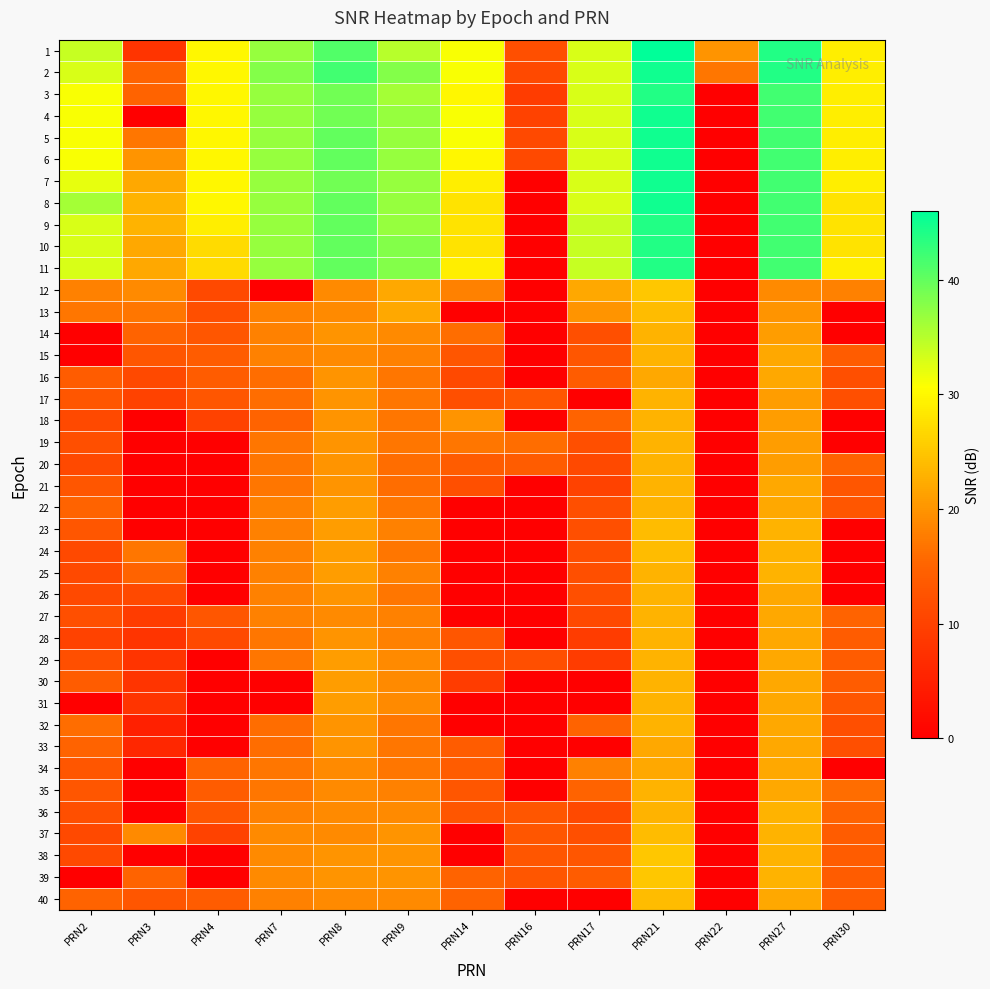

Reading right to left, list all the values displayed in this chart.

1: PRN30=29	PRN27=44	PRN22=20	PRN21=46	PRN17=33	PRN16=12	PRN14=31	PRN9=35	PRN8=41	PRN7=37	PRN4=30	PRN3=8	PRN2=34
2: PRN30=29	PRN27=44	PRN22=17	PRN21=45	PRN17=33	PRN16=11	PRN14=31	PRN9=38	PRN8=42	PRN7=38	PRN4=30	PRN3=15	PRN2=33
3: PRN30=29	PRN27=42	PRN22=0	PRN21=44	PRN17=33	PRN16=9	PRN14=30	PRN9=36	PRN8=39	PRN7=37	PRN4=30	PRN3=15	PRN2=31
4: PRN30=29	PRN27=42	PRN22=0	PRN21=45	PRN17=33	PRN16=10	PRN14=31	PRN9=37	PRN8=39	PRN7=37	PRN4=30	PRN3=0	PRN2=31
5: PRN30=29	PRN27=42	PRN22=0	PRN21=45	PRN17=33	PRN16=11	PRN14=31	PRN9=37	PRN8=40	PRN7=37	PRN4=30	PRN3=17	PRN2=31
6: PRN30=29	PRN27=42	PRN22=0	PRN21=45	PRN17=33	PRN16=11	PRN14=30	PRN9=37	PRN8=40	PRN7=37	PRN4=30	PRN3=20	PRN2=31
7: PRN30=29	PRN27=42	PRN22=0	PRN21=45	PRN17=33	PRN16=0	PRN14=29	PRN9=37	PRN8=39	PRN7=37	PRN4=30	PRN3=22	PRN2=32
8: PRN30=28	PRN27=42	PRN22=0	PRN21=45	PRN17=33	PRN16=0	PRN14=28	PRN9=37	PRN8=40	PRN7=37	PRN4=30	PRN3=23	PRN2=36
9: PRN30=28	PRN27=42	PRN22=0	PRN21=44	PRN17=34	PRN16=0	PRN14=28	PRN9=37	PRN8=40	PRN7=37	PRN4=29	PRN3=23	PRN2=33
10: PRN30=28	PRN27=42	PRN22=0	PRN21=44	PRN17=34	PRN16=0	PRN14=28	PRN9=38	PRN8=40	PRN7=37	PRN4=27	PRN3=22	PRN2=33
11: PRN30=29	PRN27=42	PRN22=0	PRN21=44	PRN17=34	PRN16=0	PRN14=29	PRN9=38	PRN8=40	PRN7=37	PRN4=27	PRN3=22	PRN2=33
12: PRN30=18	PRN27=19	PRN22=0	PRN21=25	PRN17=22	PRN16=0	PRN14=18	PRN9=22	PRN8=19	PRN7=0	PRN4=11	PRN3=19	PRN2=18
13: PRN30=0	PRN27=20	PRN22=0	PRN21=24	PRN17=20	PRN16=0	PRN14=0	PRN9=22	PRN8=19	PRN7=18	PRN4=12	PRN3=17	PRN2=17
14: PRN30=0	PRN27=21	PRN22=0	PRN21=23	PRN17=12	PRN16=0	PRN14=16	PRN9=19	PRN8=20	PRN7=18	PRN4=13	PRN3=15	PRN2=0
15: PRN30=14	PRN27=22	PRN22=0	PRN21=23	PRN17=13	PRN16=0	PRN14=13	PRN9=18	PRN8=19	PRN7=18	PRN4=14	PRN3=13	PRN2=0
16: PRN30=12	PRN27=22	PRN22=0	PRN21=22	PRN17=14	PRN16=0	PRN14=11	PRN9=17	PRN8=20	PRN7=16	PRN4=14	PRN3=11	PRN2=14
17: PRN30=12	PRN27=21	PRN22=0	PRN21=23	PRN17=0	PRN16=13	PRN14=12	PRN9=17	PRN8=20	PRN7=16	PRN4=13	PRN3=10	PRN2=13
18: PRN30=0	PRN27=21	PRN22=0	PRN21=23	PRN17=15	PRN16=0	PRN14=20	PRN9=17	PRN8=20	PRN7=15	PRN4=10	PRN3=0	PRN2=11
19: PRN30=0	PRN27=21	PRN22=0	PRN21=23	PRN17=12	PRN16=16	PRN14=17	PRN9=17	PRN8=20	PRN7=17	PRN4=0	PRN3=0	PRN2=12
20: PRN30=15	PRN27=21	PRN22=0	PRN21=23	PRN17=11	PRN16=14	PRN14=14	PRN9=16	PRN8=20	PRN7=17	PRN4=0	PRN3=0	PRN2=11
21: PRN30=13	PRN27=22	PRN22=0	PRN21=23	PRN17=10	PRN16=0	PRN14=12	PRN9=16	PRN8=20	PRN7=17	PRN4=0	PRN3=0	PRN2=13
22: PRN30=13	PRN27=22	PRN22=0	PRN21=23	PRN17=12	PRN16=0	PRN14=0	PRN9=17	PRN8=21	PRN7=18	PRN4=0	PRN3=0	PRN2=15
23: PRN30=0	PRN27=23	PRN22=0	PRN21=24	PRN17=12	PRN16=0	PRN14=0	PRN9=18	PRN8=21	PRN7=18	PRN4=0	PRN3=0	PRN2=13
24: PRN30=0	PRN27=23	PRN22=0	PRN21=24	PRN17=12	PRN16=0	PRN14=0	PRN9=17	PRN8=21	PRN7=18	PRN4=0	PRN3=17	PRN2=11
25: PRN30=0	PRN27=23	PRN22=0	PRN21=23	PRN17=12	PRN16=0	PRN14=0	PRN9=18	PRN8=21	PRN7=18	PRN4=0	PRN3=15	PRN2=11
26: PRN30=0	PRN27=22	PRN22=0	PRN21=23	PRN17=12	PRN16=0	PRN14=0	PRN9=17	PRN8=20	PRN7=18	PRN4=0	PRN3=11	PRN2=11
27: PRN30=15	PRN27=22	PRN22=0	PRN21=23	PRN17=11	PRN16=0	PRN14=0	PRN9=18	PRN8=19	PRN7=18	PRN4=13	PRN3=9	PRN2=12
28: PRN30=14	PRN27=22	PRN22=0	PRN21=23	PRN17=9	PRN16=0	PRN14=13	PRN9=18	PRN8=20	PRN7=17	PRN4=11	PRN3=8	PRN2=10
29: PRN30=14	PRN27=22	PRN22=0	PRN21=23	PRN17=9	PRN16=12	PRN14=12	PRN9=19	PRN8=21	PRN7=17	PRN4=0	PRN3=8	PRN2=12
30: PRN30=14	PRN27=22	PRN22=0	PRN21=23	PRN17=0	PRN16=0	PRN14=9	PRN9=19	PRN8=21	PRN7=0	PRN4=0	PRN3=8	PRN2=14
31: PRN30=13	PRN27=22	PRN22=0	PRN21=23	PRN17=0	PRN16=0	PRN14=0	PRN9=19	PRN8=21	PRN7=0	PRN4=0	PRN3=8	PRN2=0
32: PRN30=12	PRN27=22	PRN22=0	PRN21=23	PRN17=15	PRN16=0	PRN14=0	PRN9=17	PRN8=20	PRN7=16	PRN4=0	PRN3=5	PRN2=16
33: PRN30=12	PRN27=22	PRN22=0	PRN21=22	PRN17=0	PRN16=0	PRN14=14	PRN9=17	PRN8=20	PRN7=16	PRN4=0	PRN3=6	PRN2=15
34: PRN30=0	PRN27=22	PRN22=0	PRN21=22	PRN17=18	PRN16=0	PRN14=14	PRN9=17	PRN8=19	PRN7=17	PRN4=15	PRN3=0	PRN2=13
35: PRN30=16	PRN27=22	PRN22=0	PRN21=23	PRN17=15	PRN16=0	PRN14=13	PRN9=18	PRN8=19	PRN7=17	PRN4=14	PRN3=0	PRN2=13
36: PRN30=15	PRN27=23	PRN22=0	PRN21=23	PRN17=11	PRN16=13	PRN14=13	PRN9=19	PRN8=19	PRN7=18	PRN4=13	PRN3=0	PRN2=12
37: PRN30=14	PRN27=23	PRN22=0	PRN21=24	PRN17=12	PRN16=13	PRN14=0	PRN9=20	PRN8=19	PRN7=19	PRN4=10	PRN3=19	PRN2=11
38: PRN30=14	PRN27=23	PRN22=0	PRN21=25	PRN17=13	PRN16=13	PRN14=0	PRN9=20	PRN8=20	PRN7=19	PRN4=0	PRN3=0	PRN2=11
39: PRN30=14	PRN27=23	PRN22=0	PRN21=25	PRN17=14	PRN16=13	PRN14=15	PRN9=20	PRN8=20	PRN7=19	PRN4=0	PRN3=15	PRN2=0
40: PRN30=14	PRN27=22	PRN22=0	PRN21=24	PRN17=0	PRN16=0	PRN14=15	PRN9=19	PRN8=19	PRN7=18	PRN4=14	PRN3=13	PRN2=15